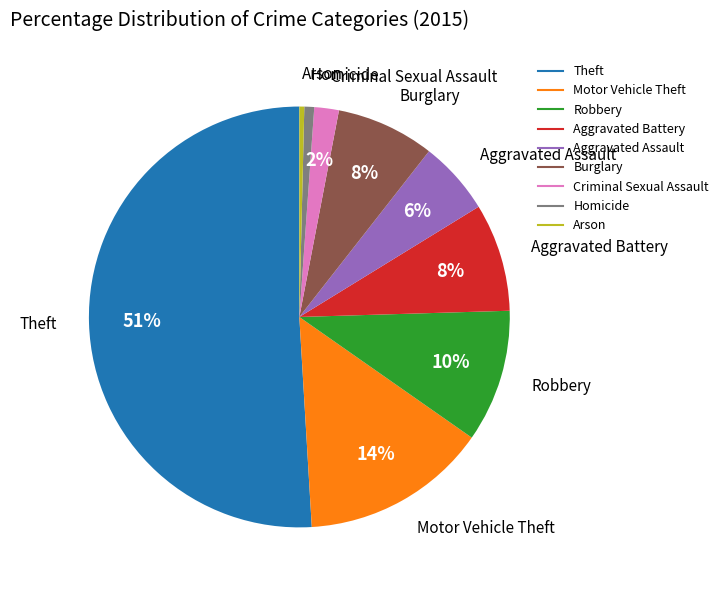

Which category has the biggest portion of the pie?

Theft